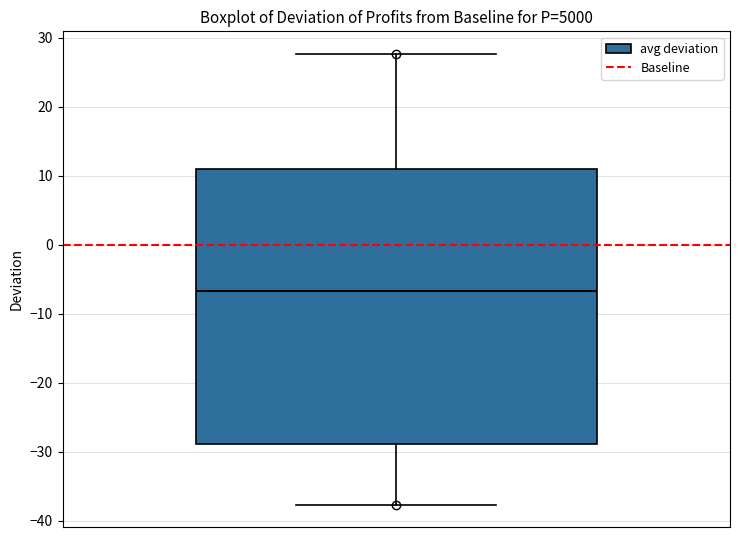

Transcribe this box plot: give where the median line is, the range the box spans, and where the two whiskers end, as read against the y-axis. The values are not printed on the chart, so give them approximately, as read against the axis.

median -7, box -29 to 11, whiskers -38 to 28